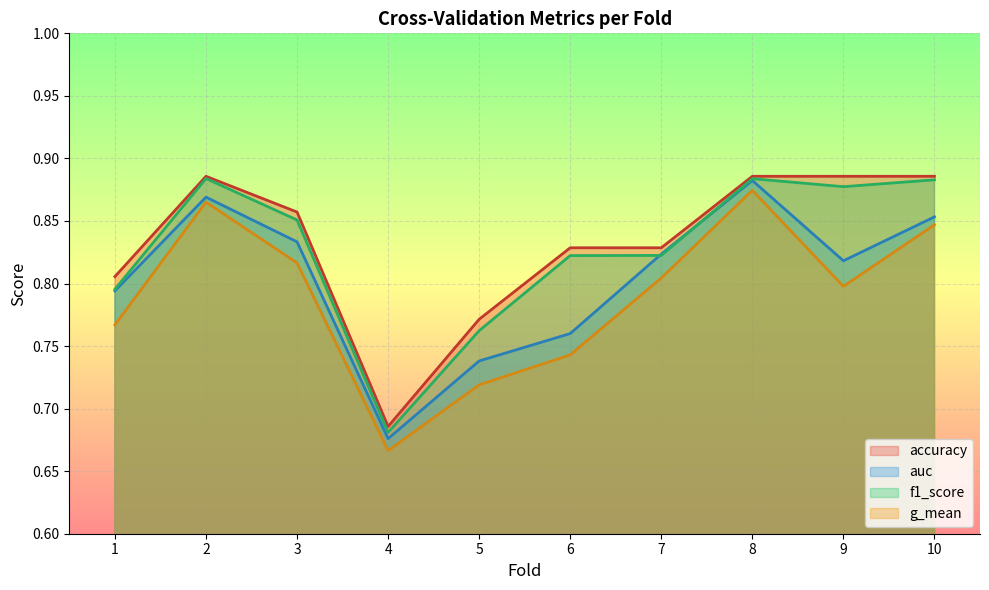

What is the average value of the f1_score series?

0.8